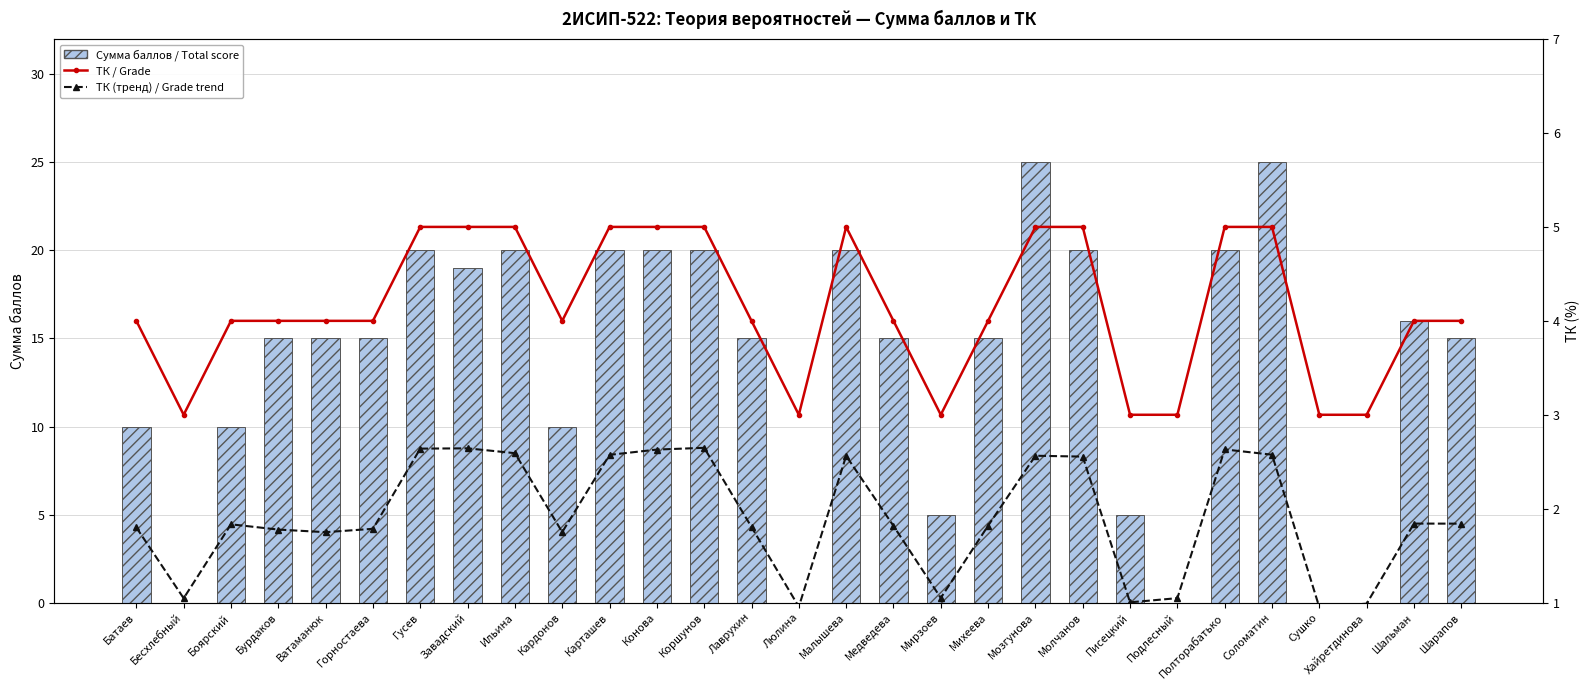

Rank the categories by ТК / Grade value from lowest to highest.

Бесхлебный, Люлина, Мирзоев, Писецкий, Подлесный, Сушко, Хайретдинова, Батаев, Боярский, Бурдаков, Ватаманюк, Горностаева, Кардонов, Лаврухин, Медведева, Михеева, Шальман, Шарапов, Гусев, Завадский, Ильина, Карташев, Конова, Коршунов, Малышева, Мозгунова, Молчанов, Полторабатько, Соломатин